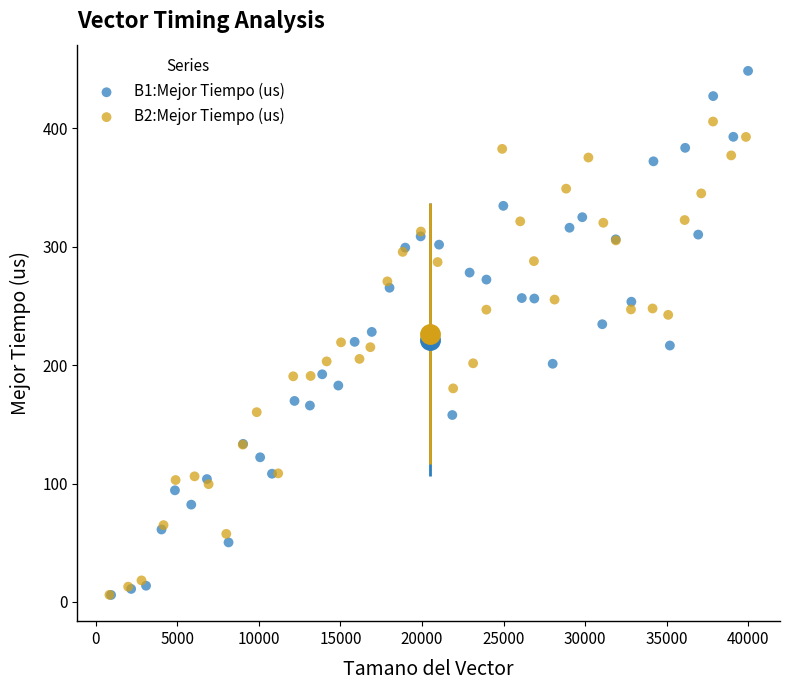

Which series reaches the maximum Y coordinate?

B1:Mejor Tiempo (us)